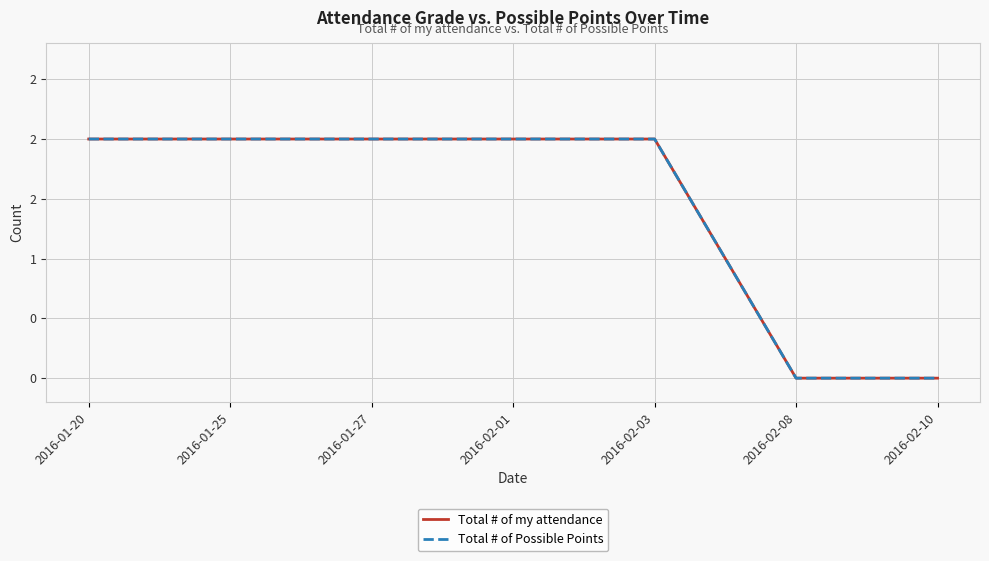

What is the maximum value for Total # of my attendance?

2